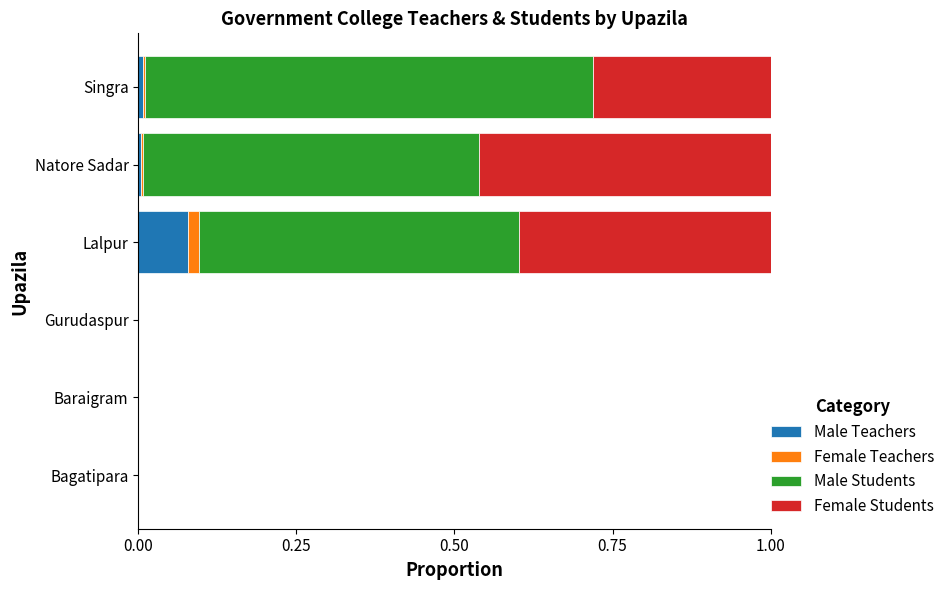

The Male Teachers series shows 0.0 at Singra. True or false?

True